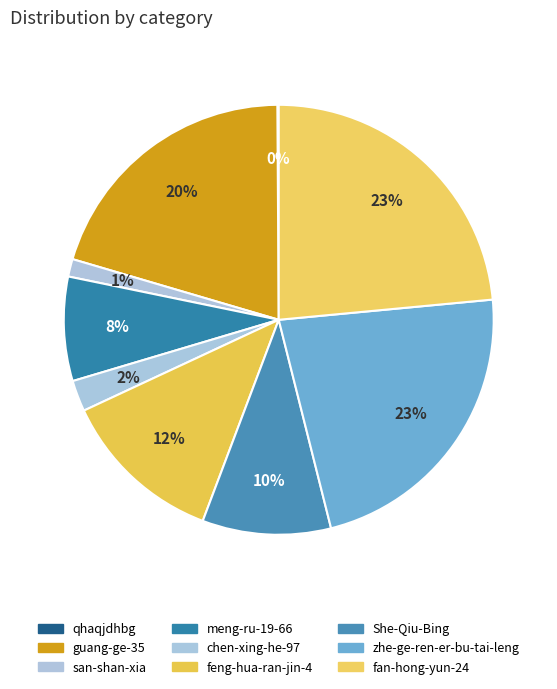

To the nearest percent, what percentage of the pie is san-shan-xia?

1%